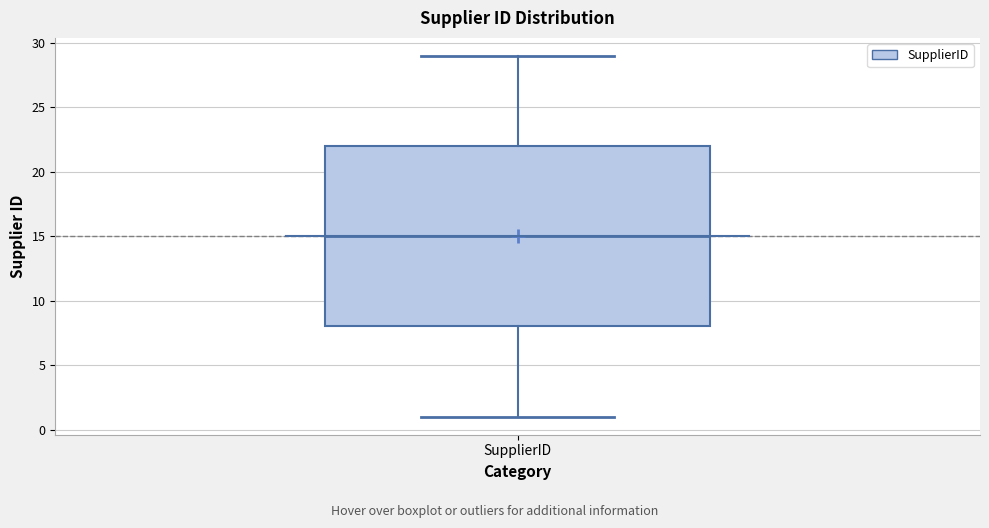

Where does the lower whisker of the box for SupplierID end on the y-axis? The values are not printed on the chart, so give them approximately, as read against the axis.

1